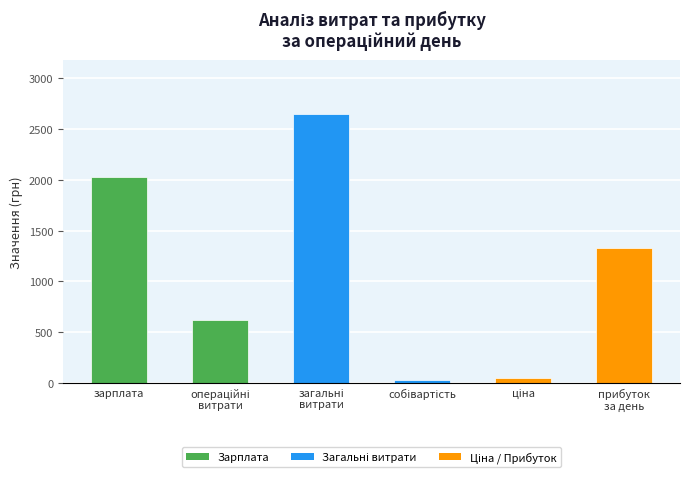

What is the value of the 6th bar from the left?

1325.3